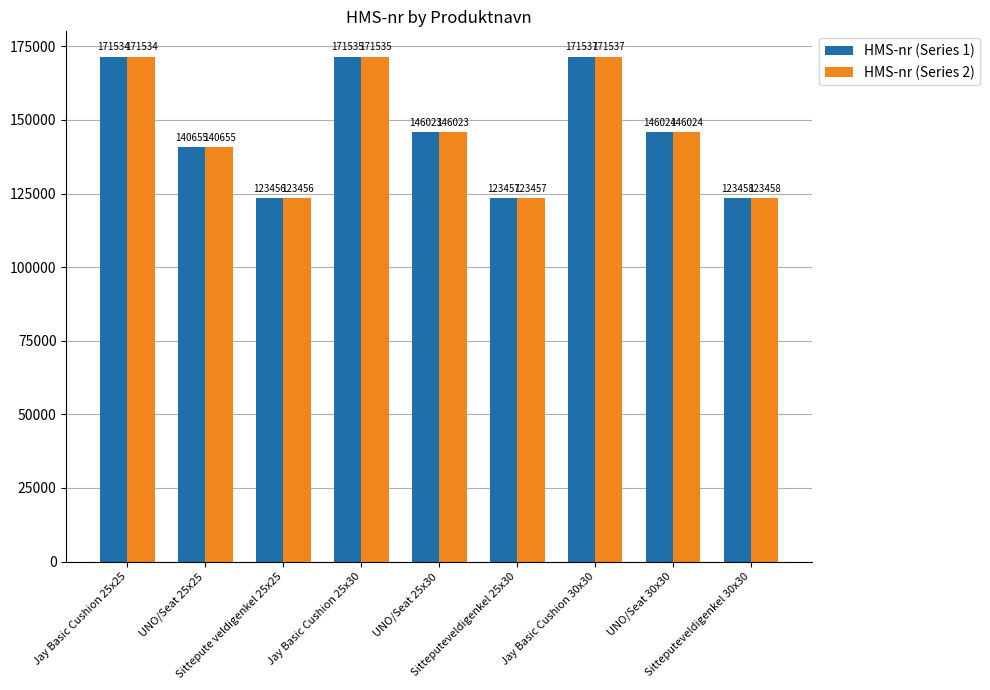

What is the greatest value displayed?

171537